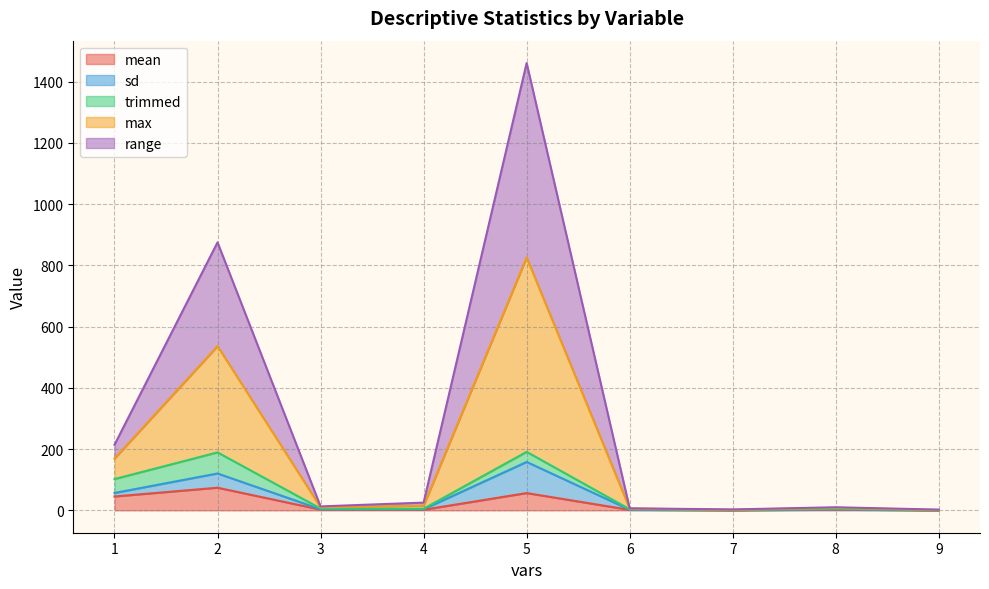

Which category has the lowest value across all series?

9